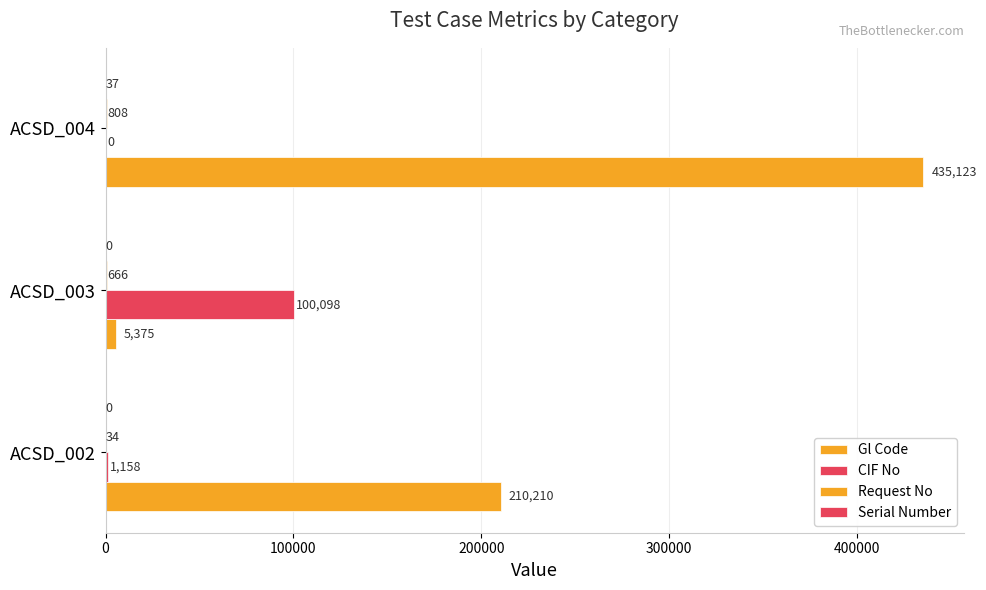

Count the number of categories in the chart.

3